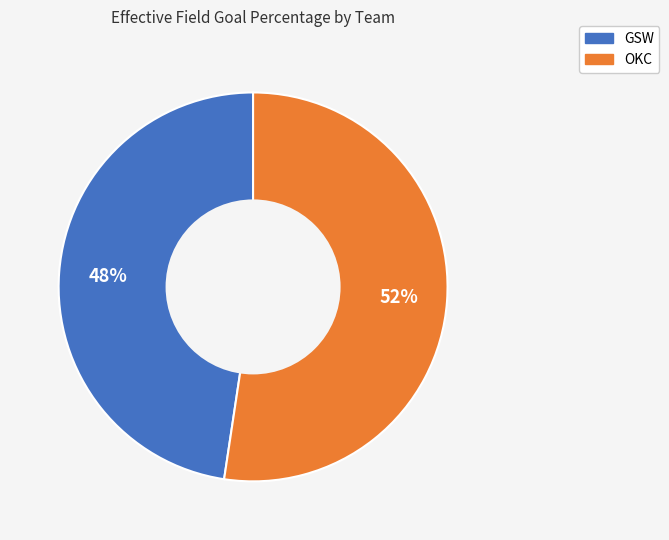

The OKC slice represents 59% of the pie. True or false?

False